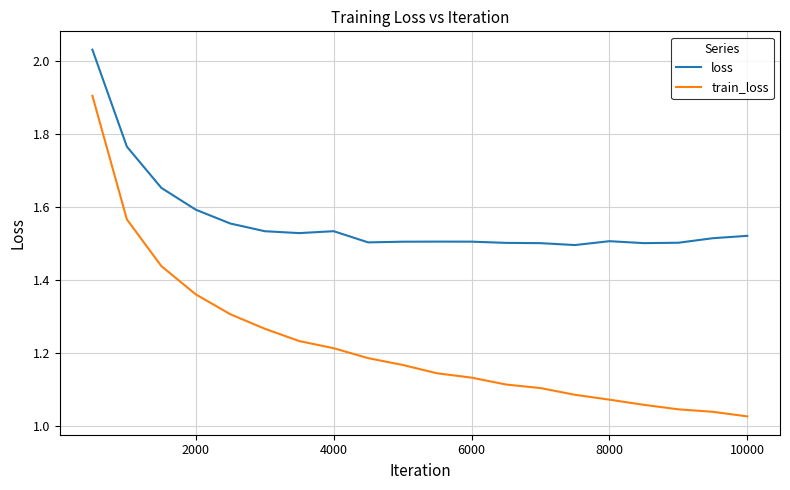

Which series has the largest total across all categories?

loss